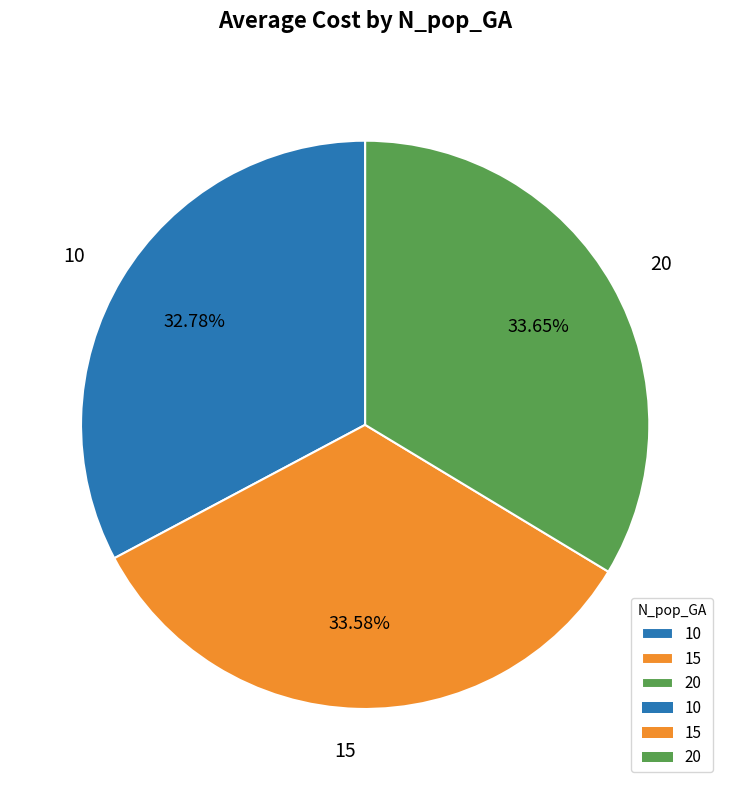

Is there any slice that represents more than half of the pie?

No